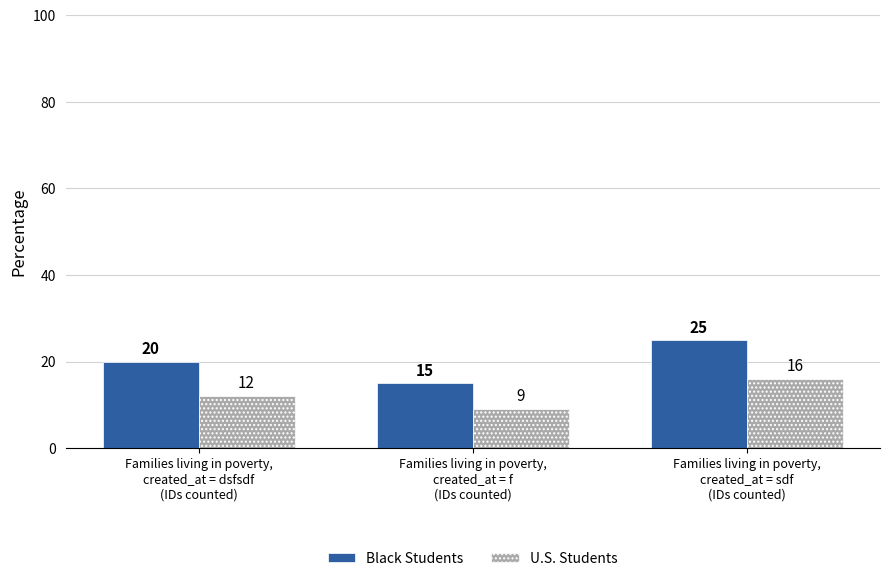

What position from the right is Families living in poverty,
created_at = f
(IDs counted)?

2